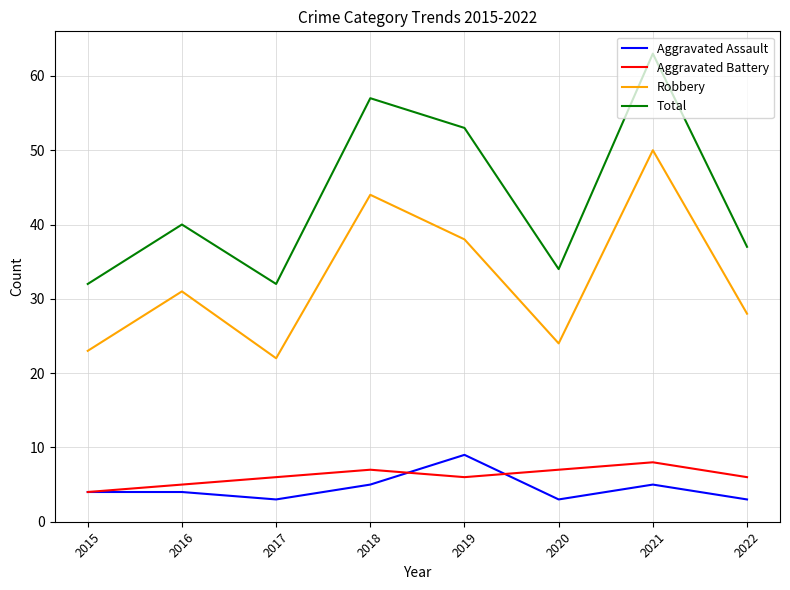

True or false: Total has a value of 63 at 2021.

True